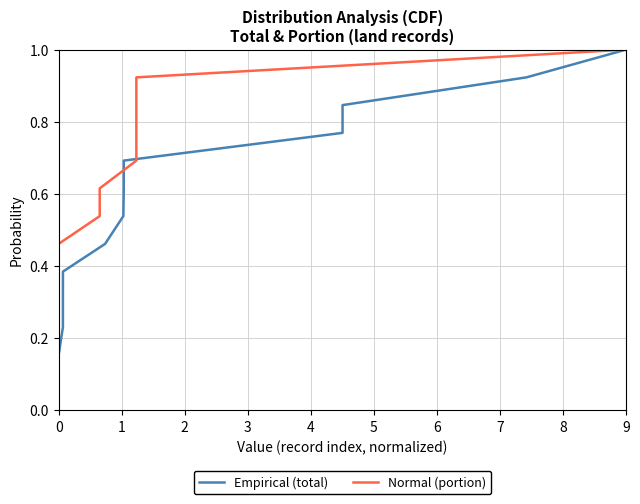

What are all the series names shown in the legend?

Empirical (total), Normal (portion)